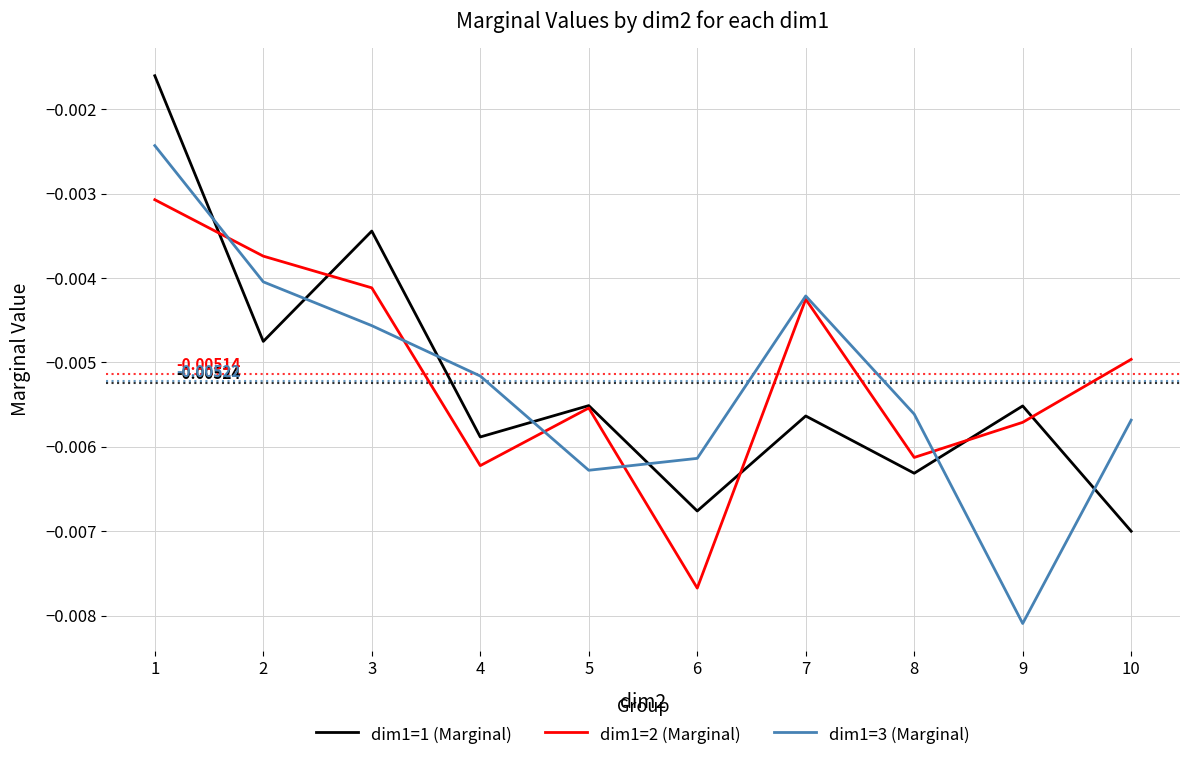

Which series ends up on top after the final intersection of dim1=1 (Marginal) and dim1=3 (Marginal)?

dim1=3 (Marginal)